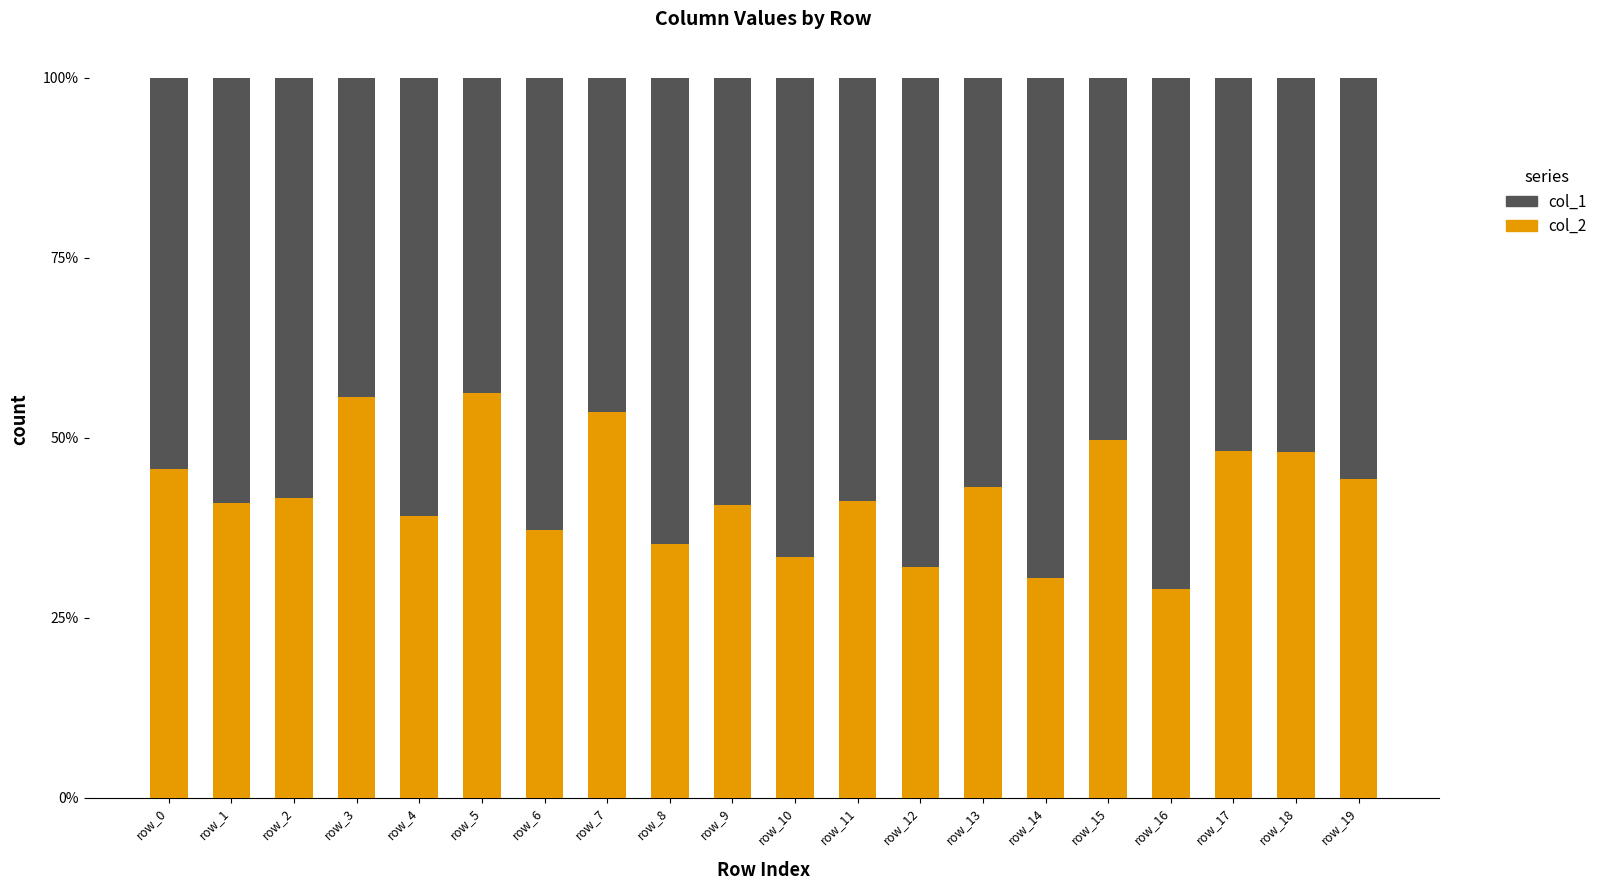

What is the difference between the maximum and second lowest values in the col_1 series?

0.3